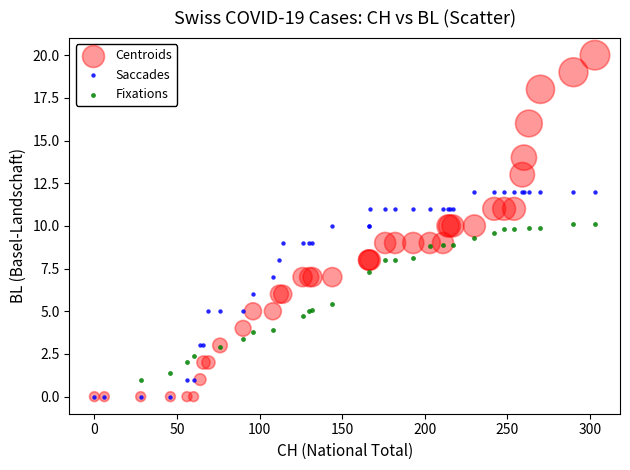

Which series reaches the maximum Y coordinate?

Centroids